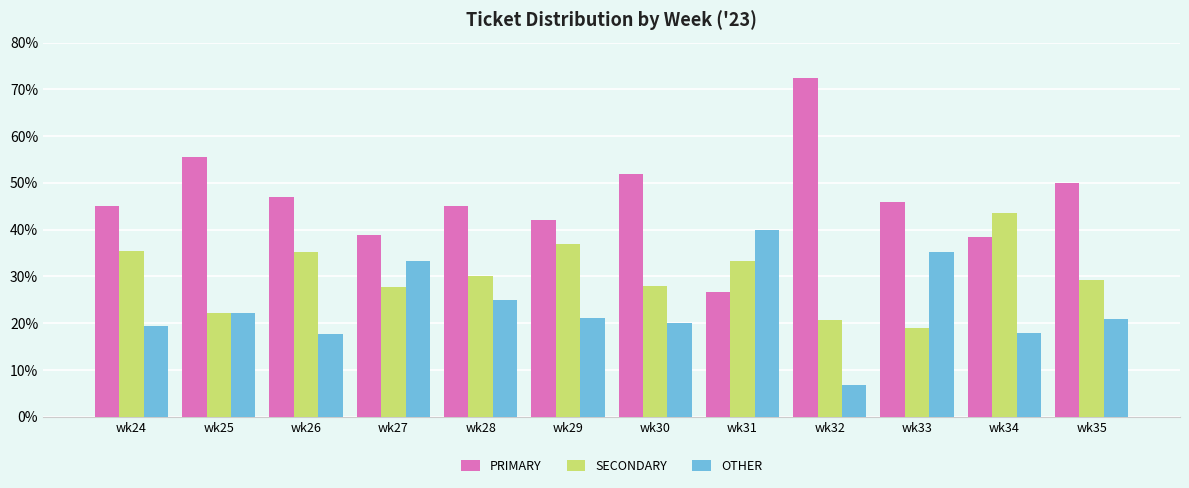

Rank the series by their maximum value, from lowest to highest.

OTHER, SECONDARY, PRIMARY